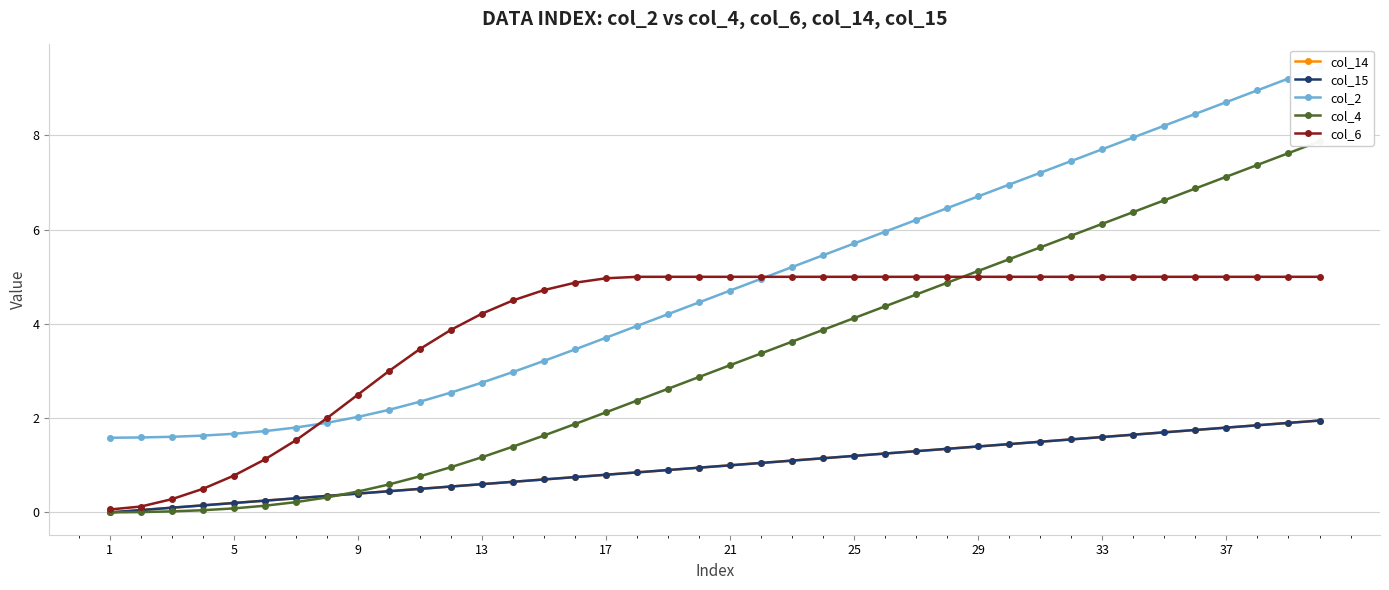

True or false: col_2 and col_14 cross at least once.

False